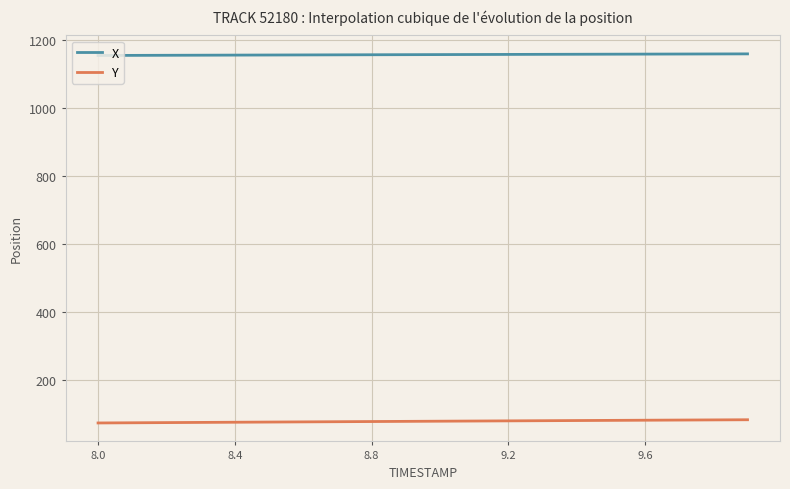

Does the chart have visible grid lines?

Yes